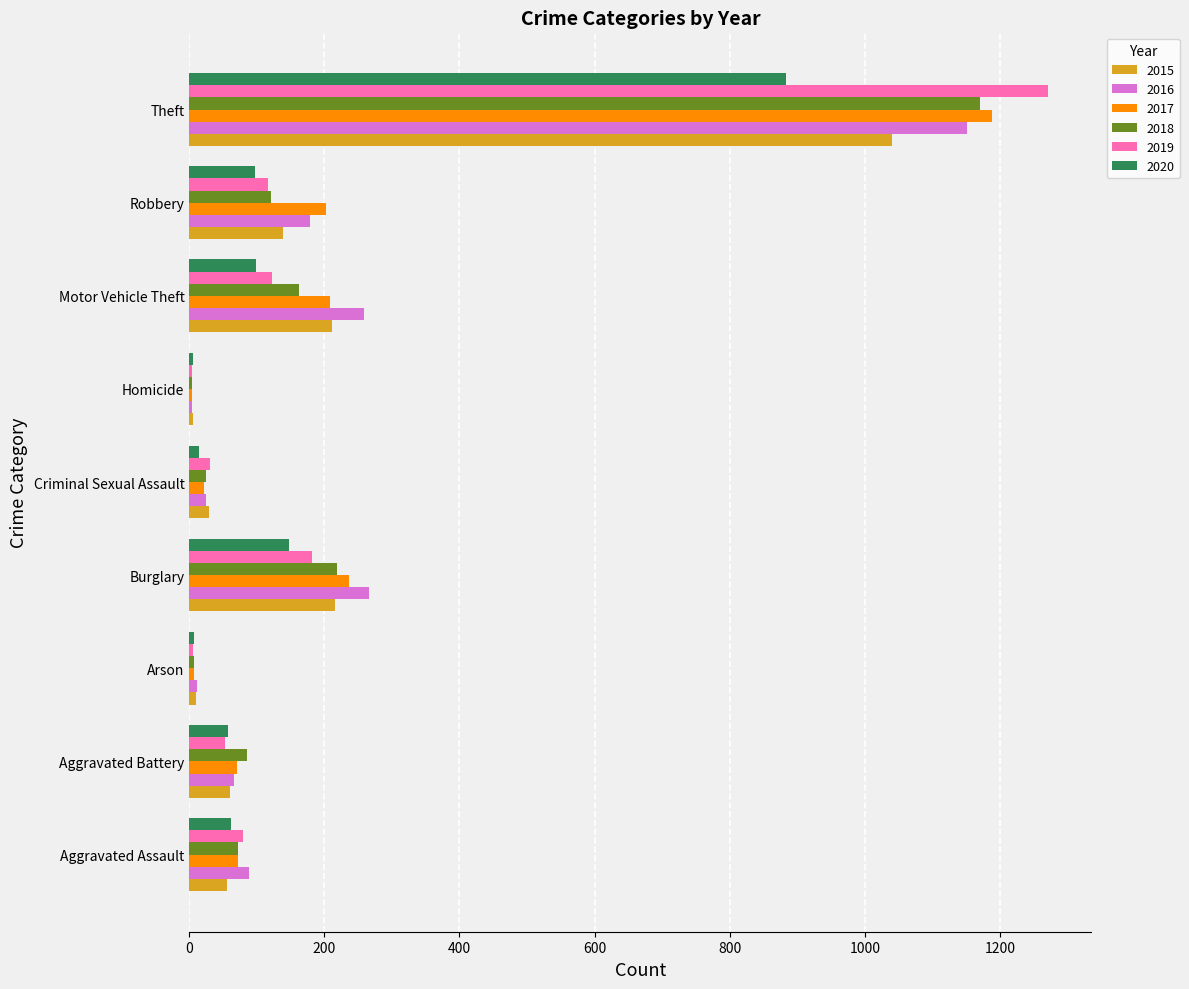

Which category has the highest value in the 2018 series?

Theft